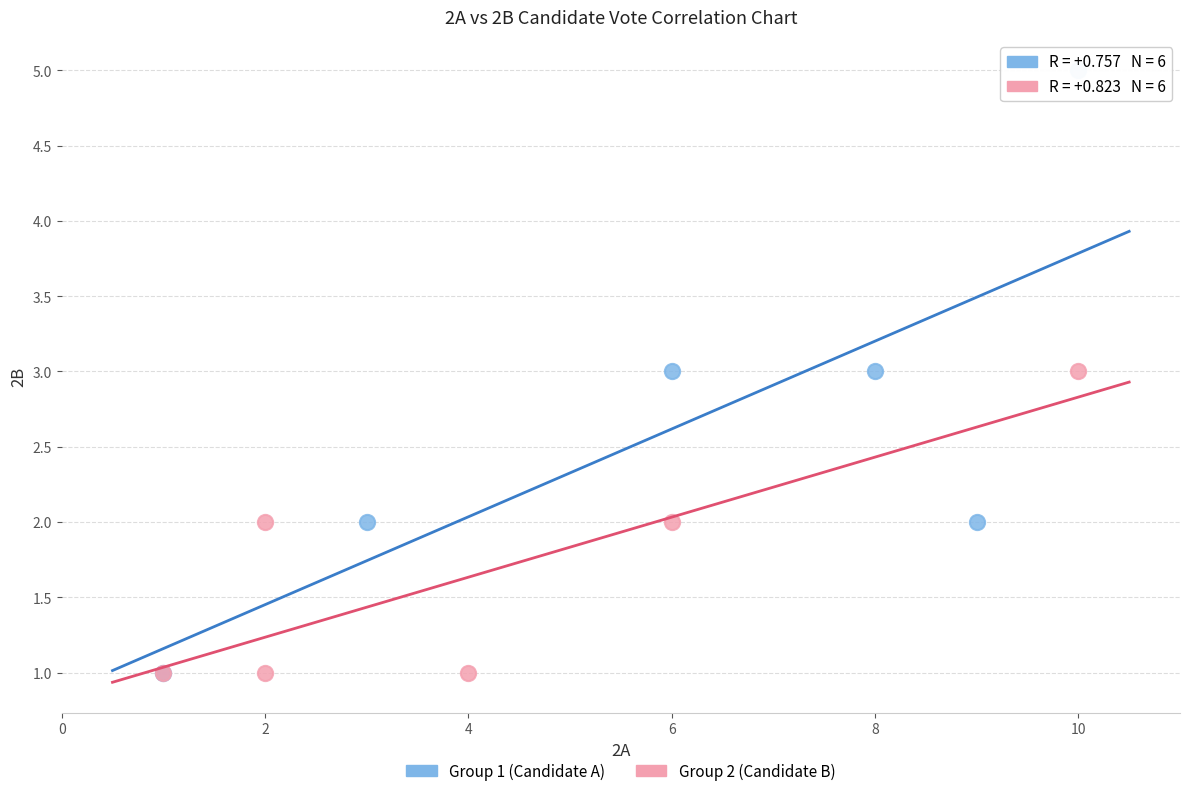

Which series has the largest Y range (max minus min)?

Group 1 (Candidate A)